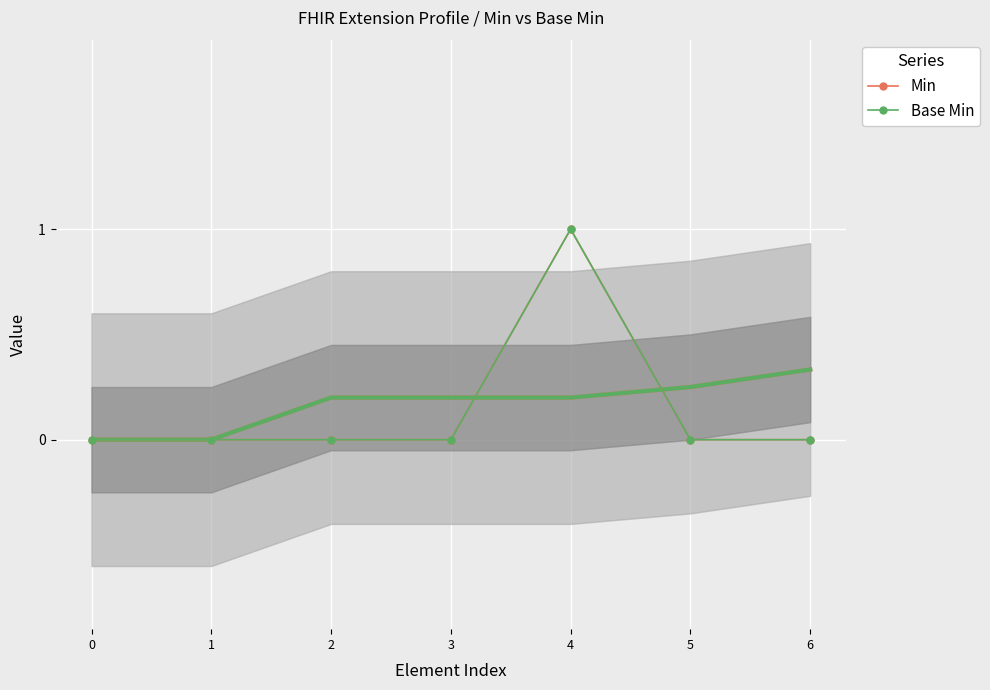

The value of Base Min at 3 is 0. True or false?

True